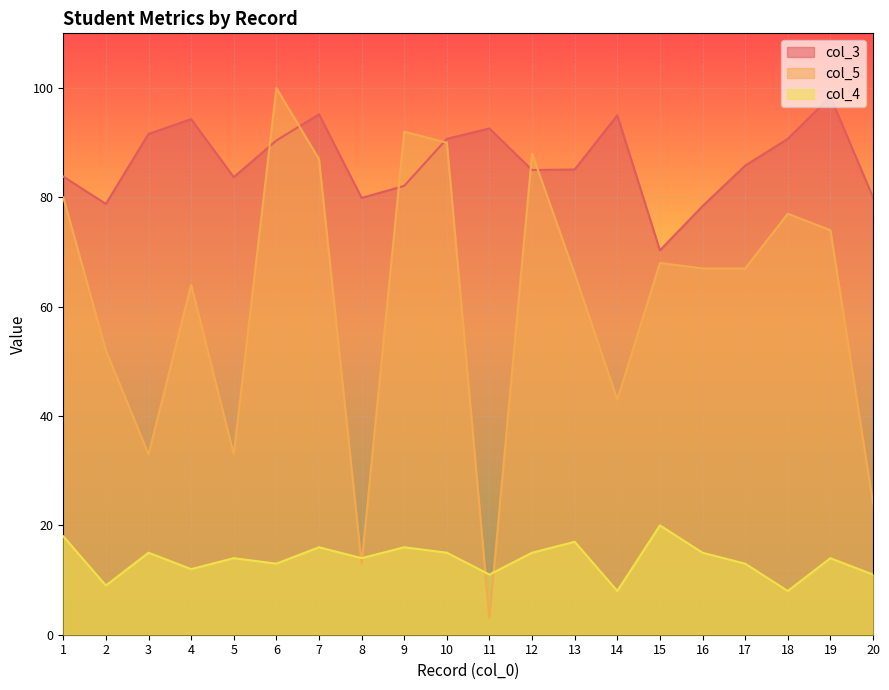

What is the difference between the col_5 values at 2 and 9?

40.0